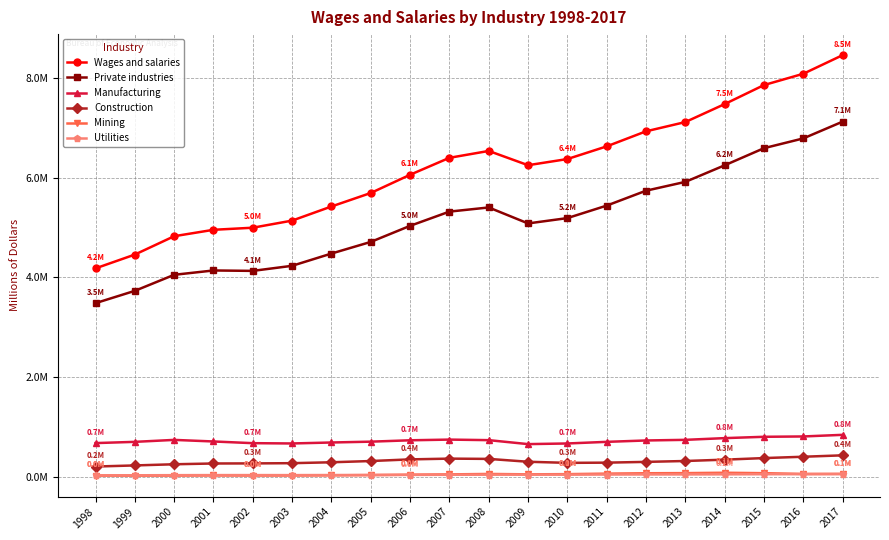

True or false: Utilities and Wages and salaries cross at least once.

False